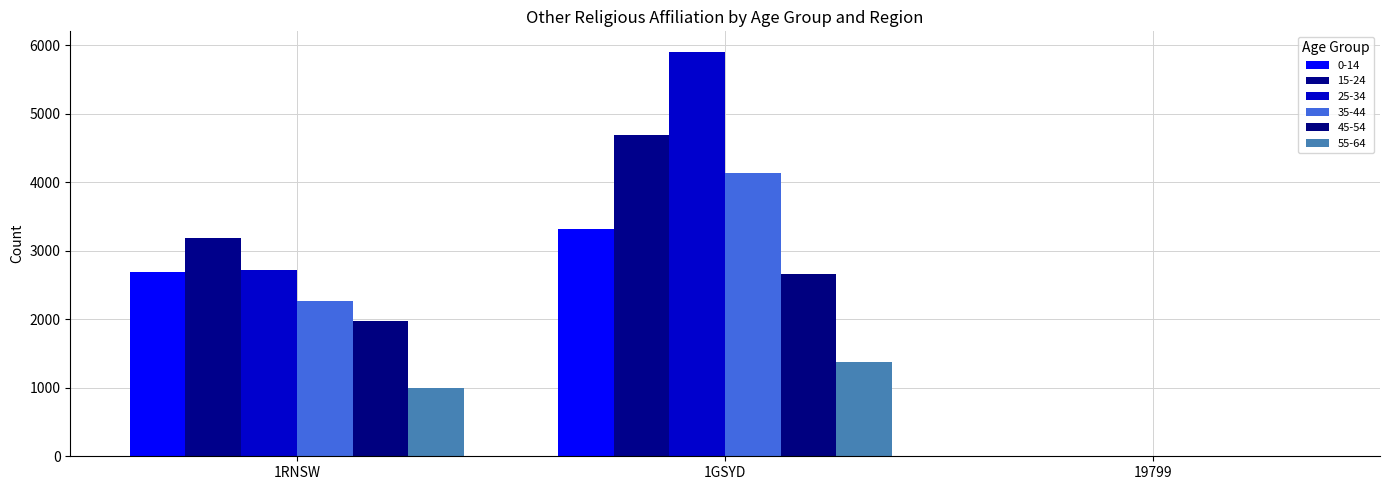

Reading left to right, extract all data points from this chart.

0-14: 2685	3320	0
15-24: 3191	4690	0
25-34: 2721	5907	3
35-44: 2264	4128	3
45-54: 1969	2655	0
55-64: 999	1382	0